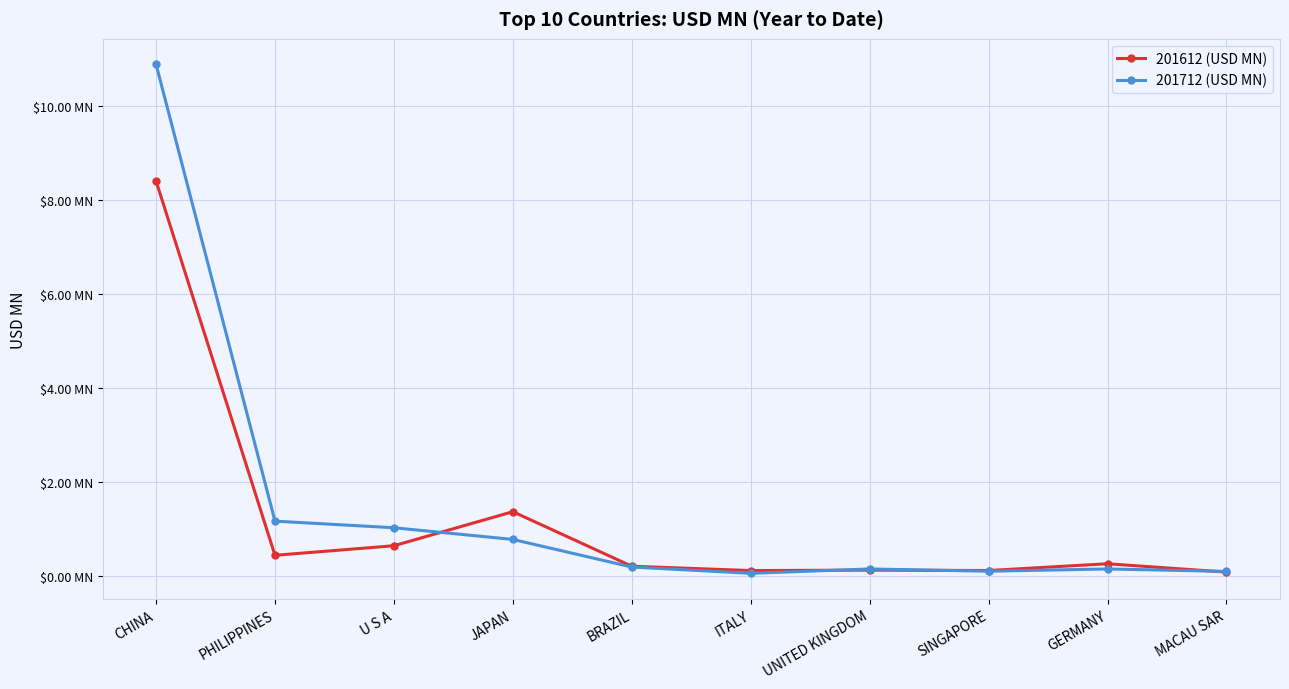

What are all the series names shown in the legend?

201612 (USD MN), 201712 (USD MN)